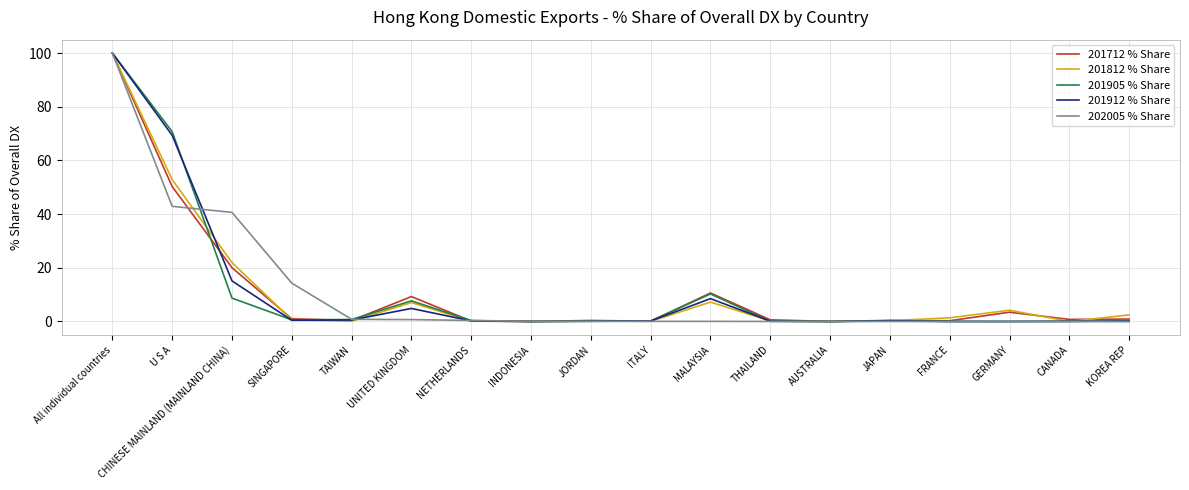

What position from the right is U S A?

17